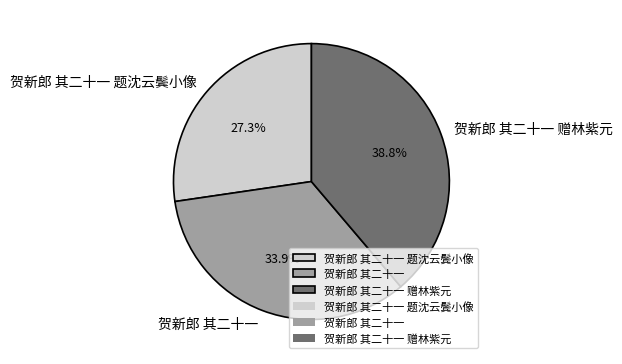

To the nearest percent, what is the average slice percentage?

33%